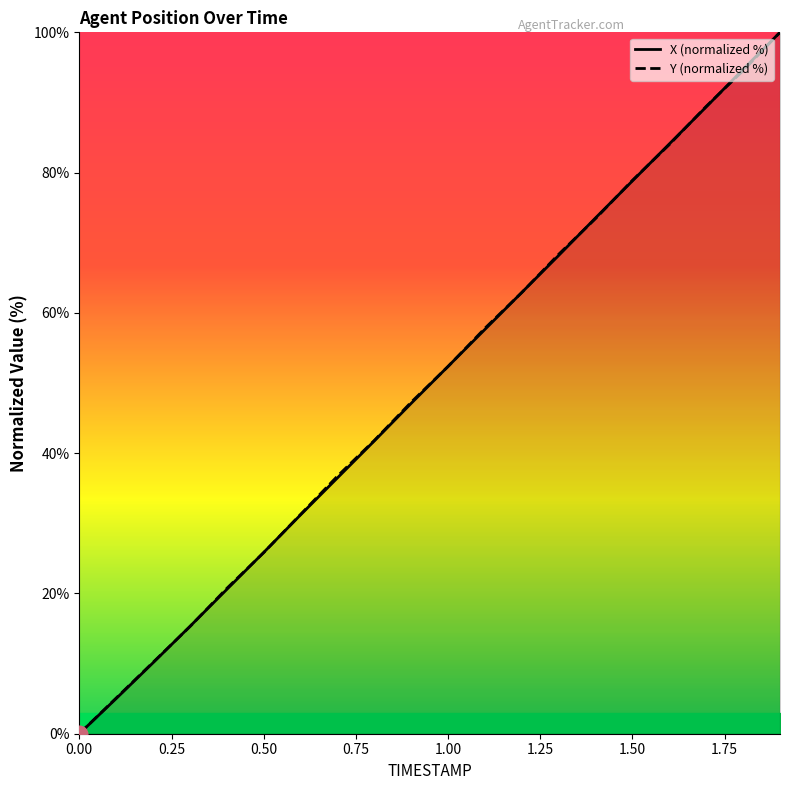

What is the label of the 17th point from the right?

0.75